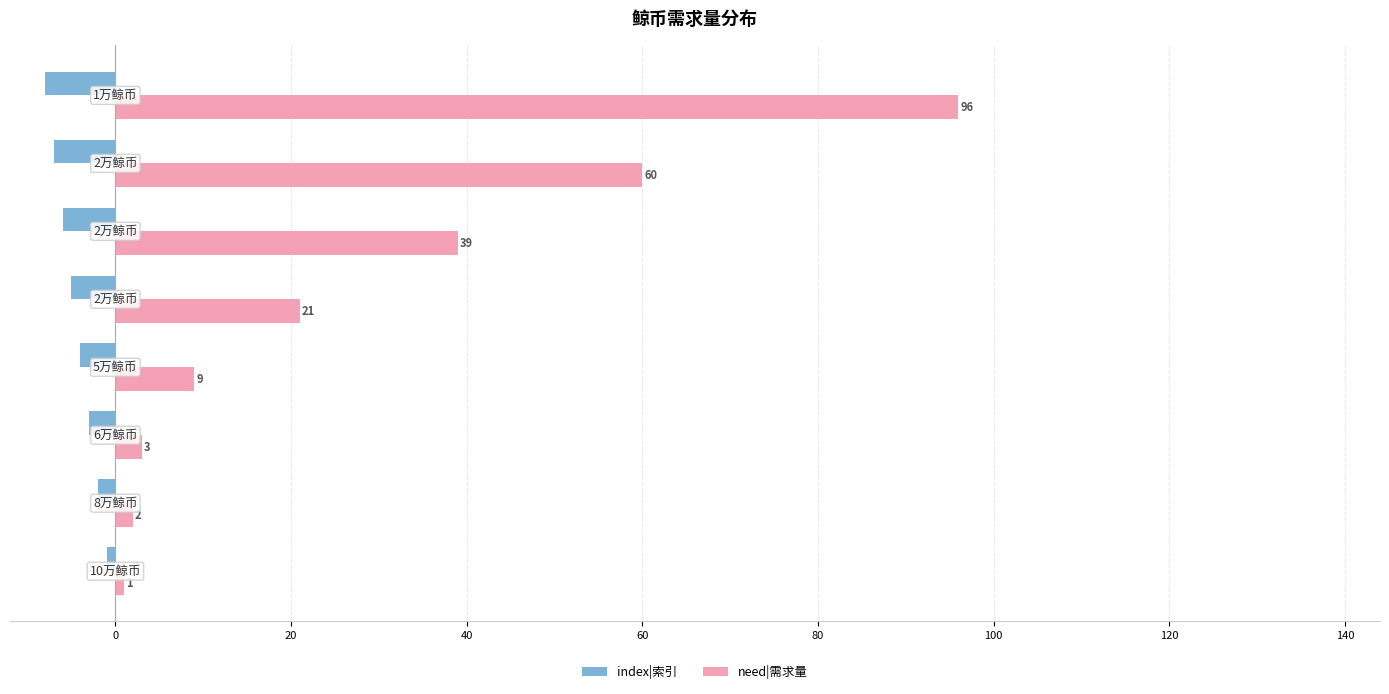

What are all the series names shown in the legend?

index|索引, need|需求量